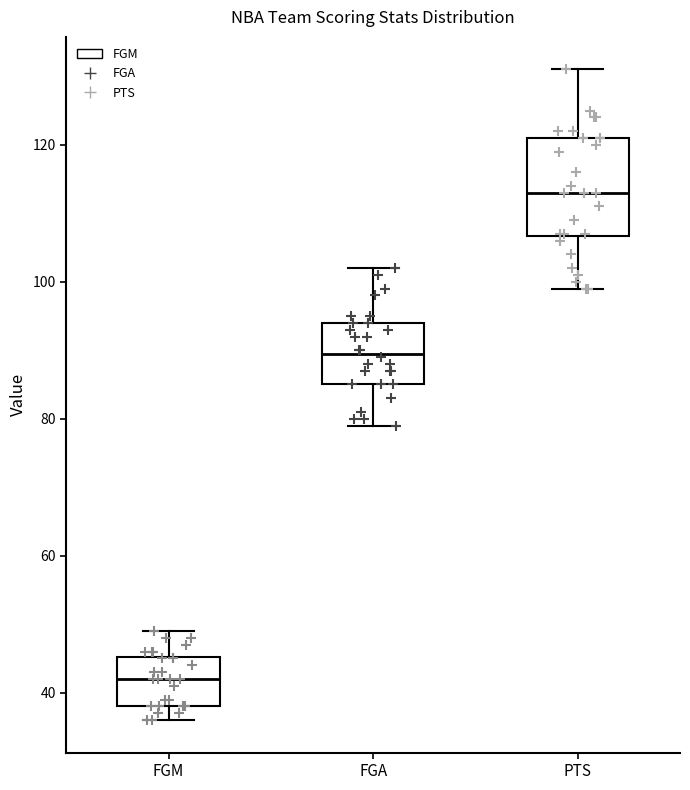

Where does the median line of the box for FGA sit on the y-axis? The values are not printed on the chart, so give them approximately, as read against the axis.

90